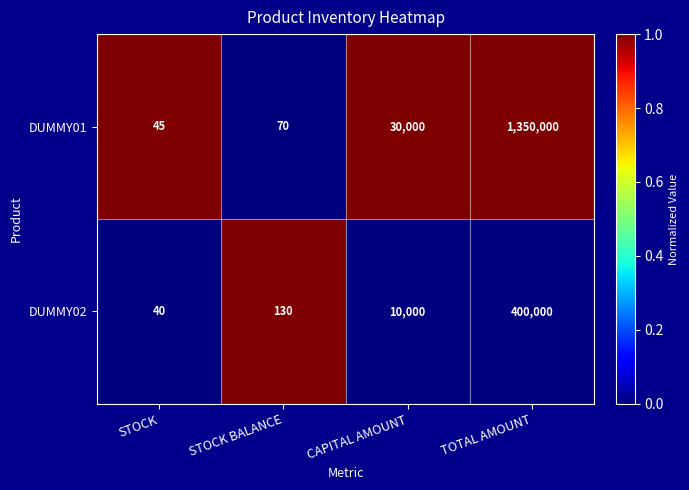

What is the difference between the maximum and second lowest values in the DUMMY01 series?

1349930